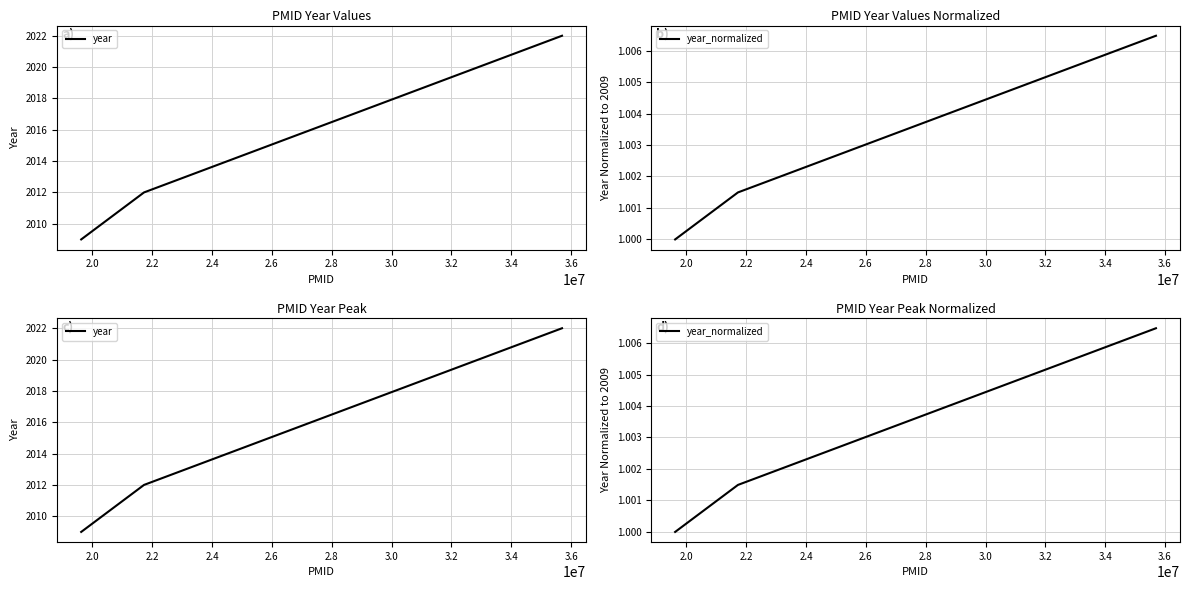

Reading left to right, list all the values displayed in this chart.

year: 2009.0	2012.0	2022.0
year_normalized: 1.0	1.0	1.0